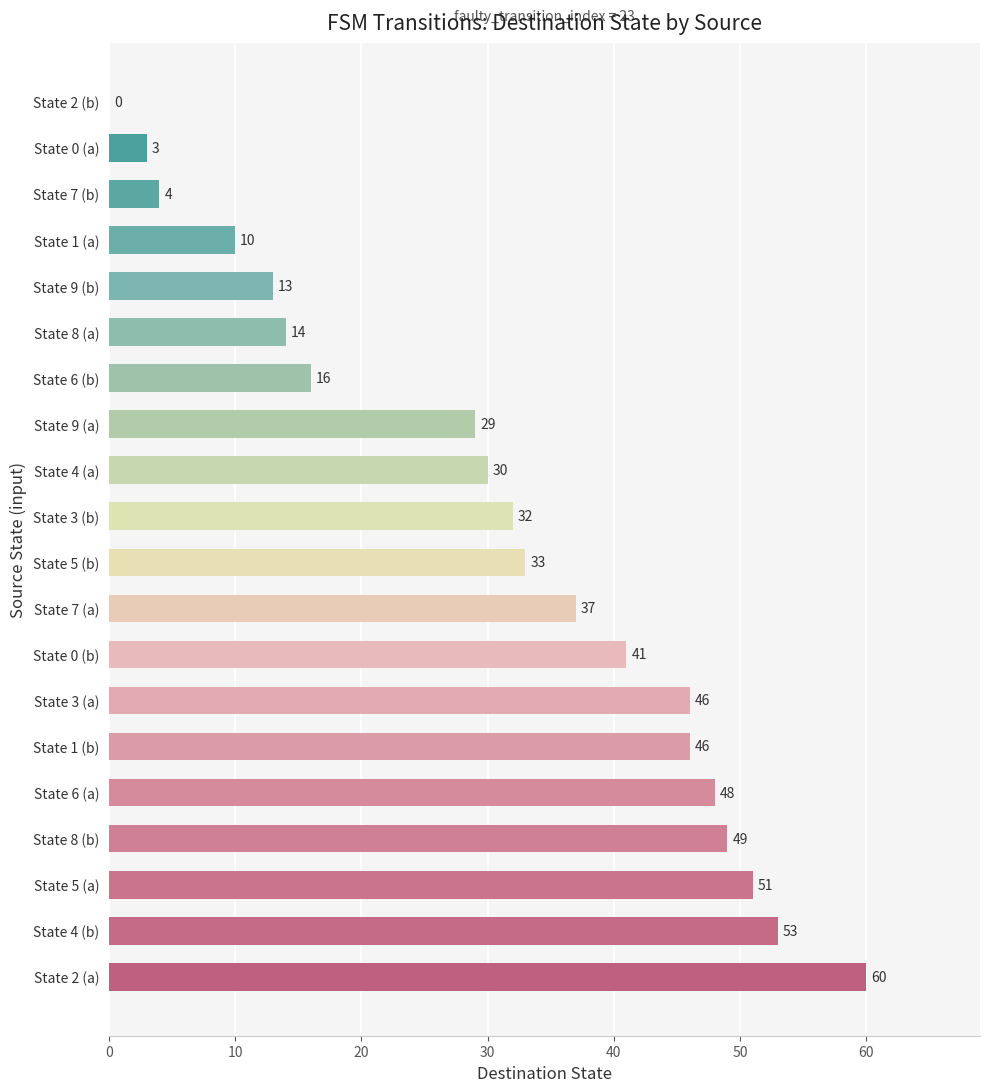

Where is the data nearest to the value 30?

State 4 (a)